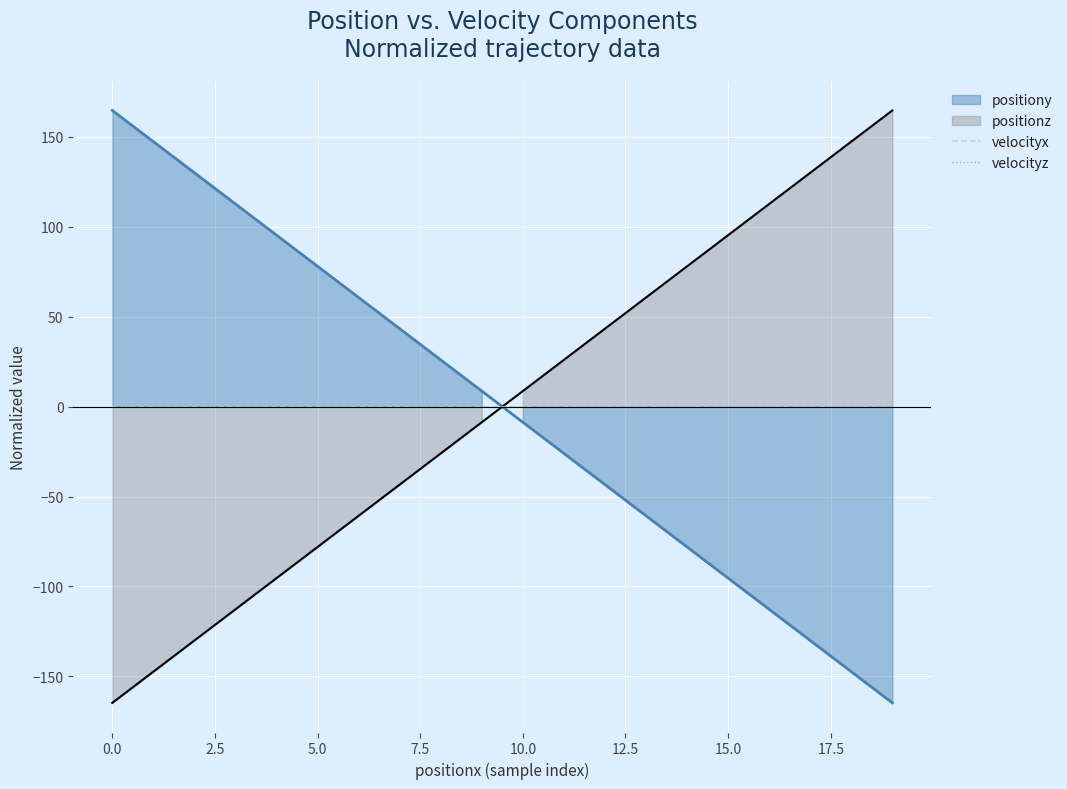

The velocityz series shows -0.0 at 7.5. True or false?

False